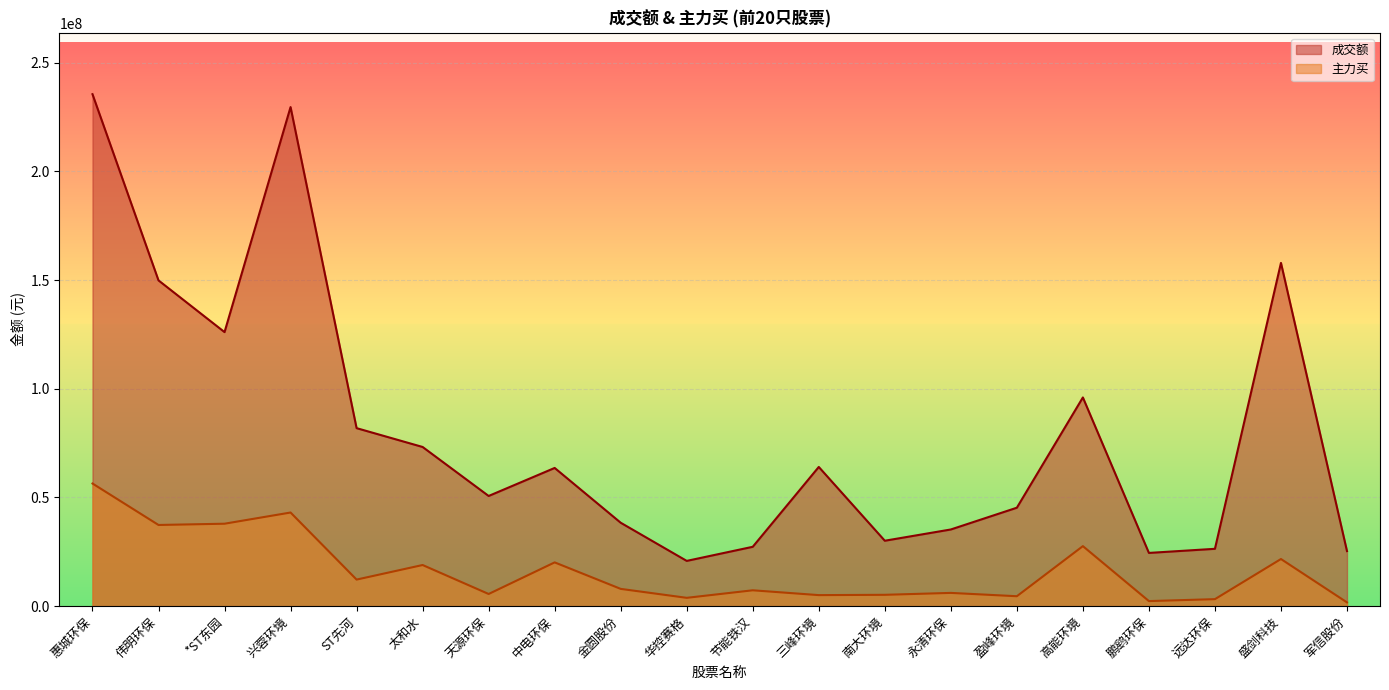

How many lines are shown in the chart?

2